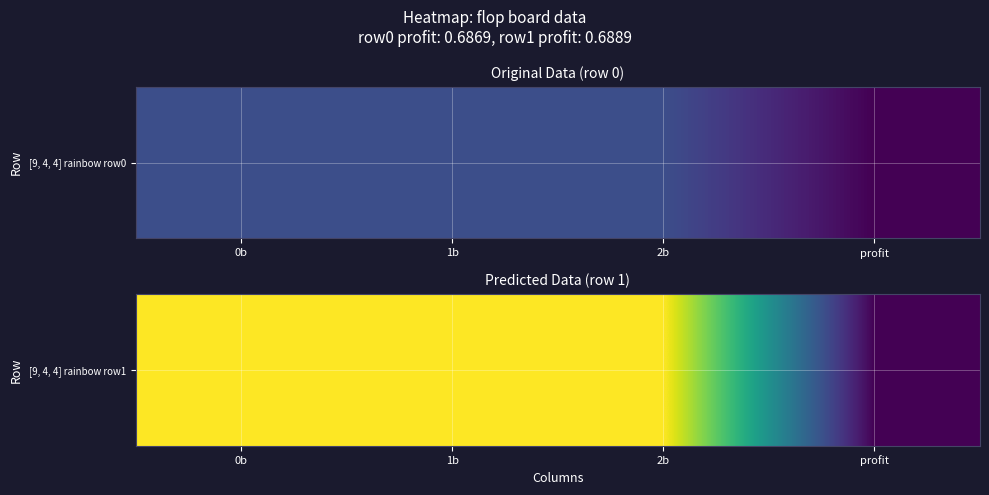

Reading left to right, what are all the values shown in this chart?

0b=2.0	1b=2.0	2b=2.0	profit=0.7